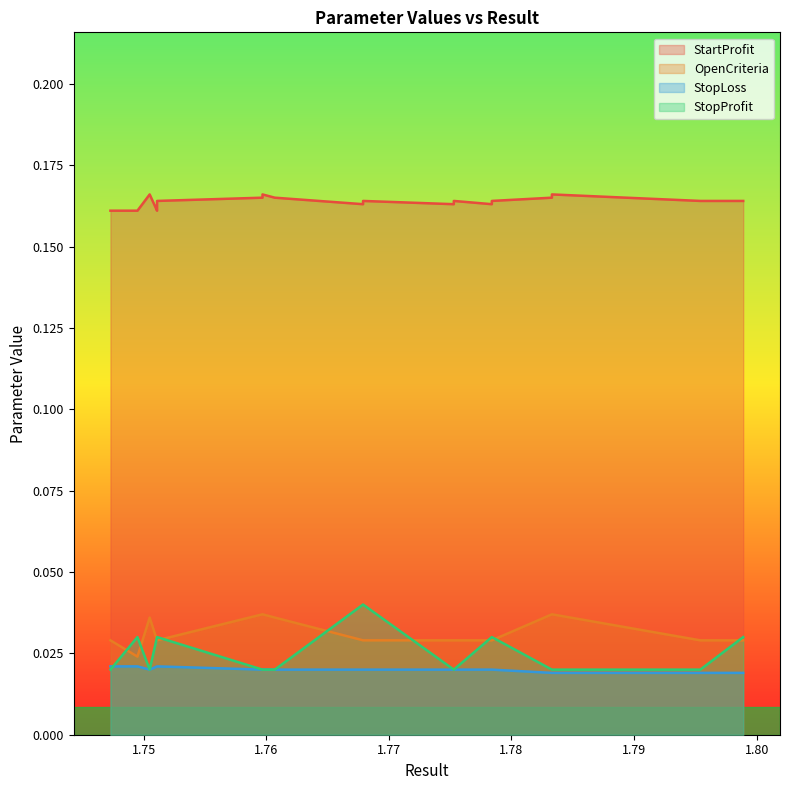

Which category has the highest value across all series?

3